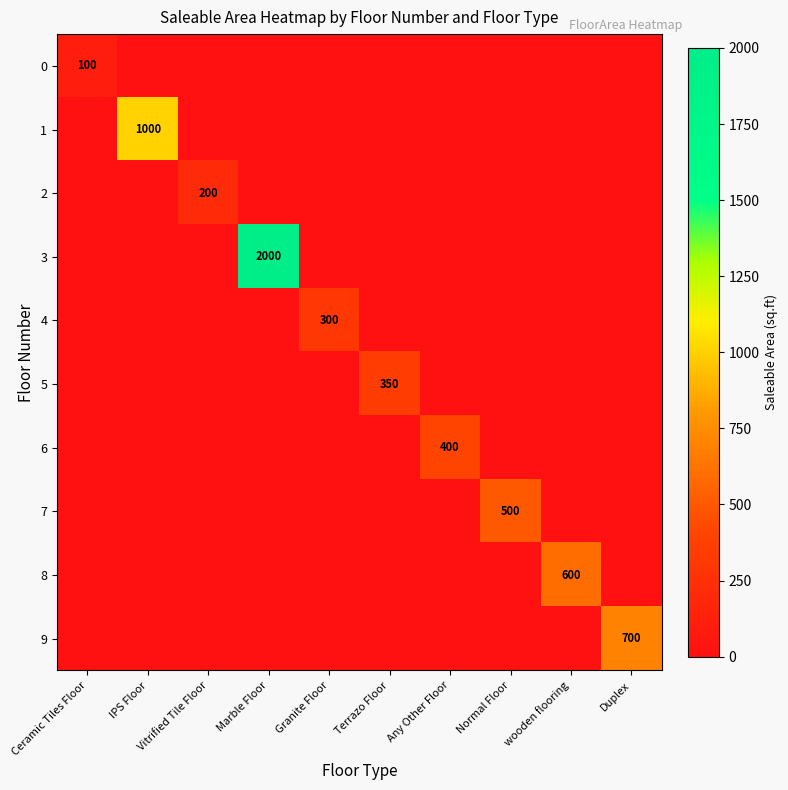

The value of 4 at Granite Floor is 300. True or false?

True